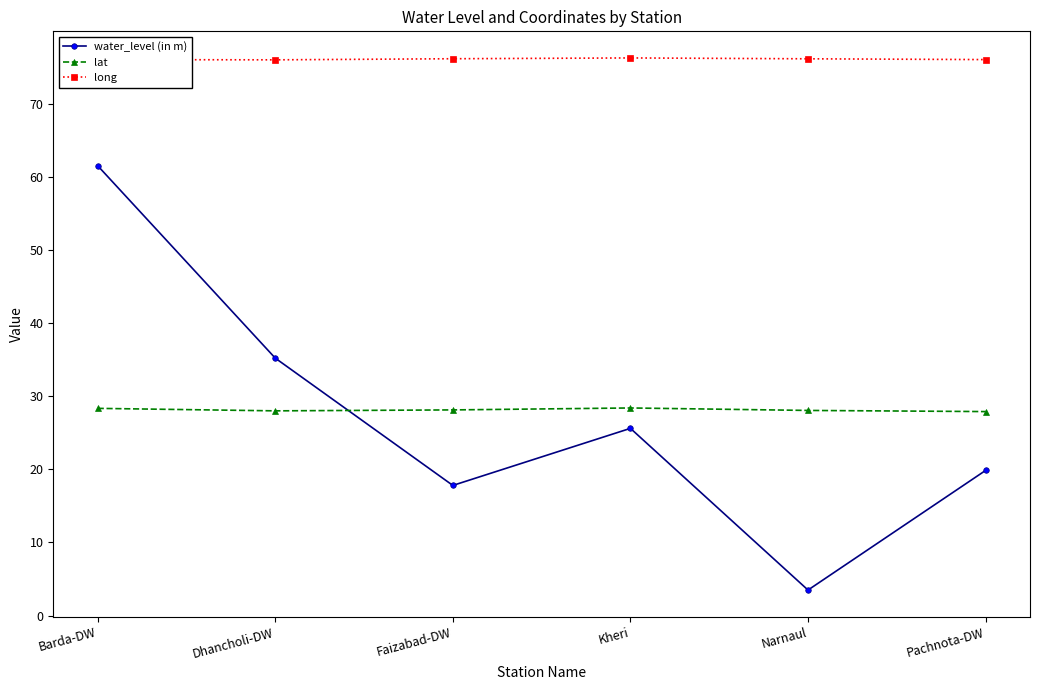

The value of long at Kheri is 24.0. True or false?

False